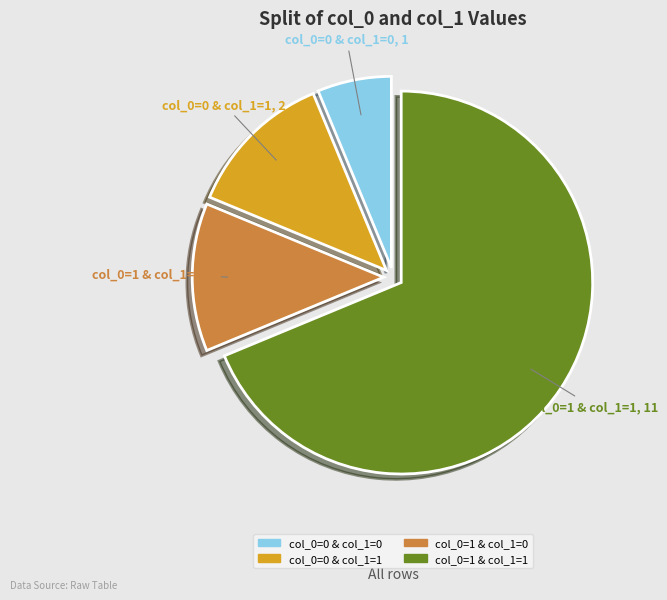

How many segments does this pie chart have?

4